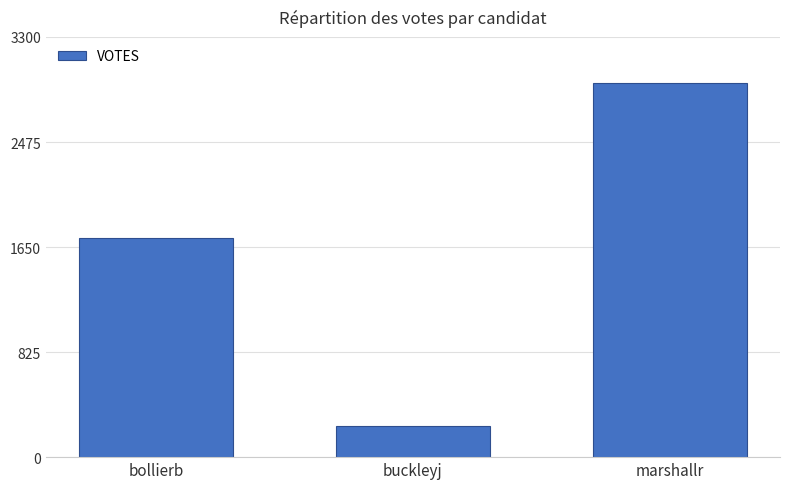

What is the label of the 1st bar from the right?

marshallr